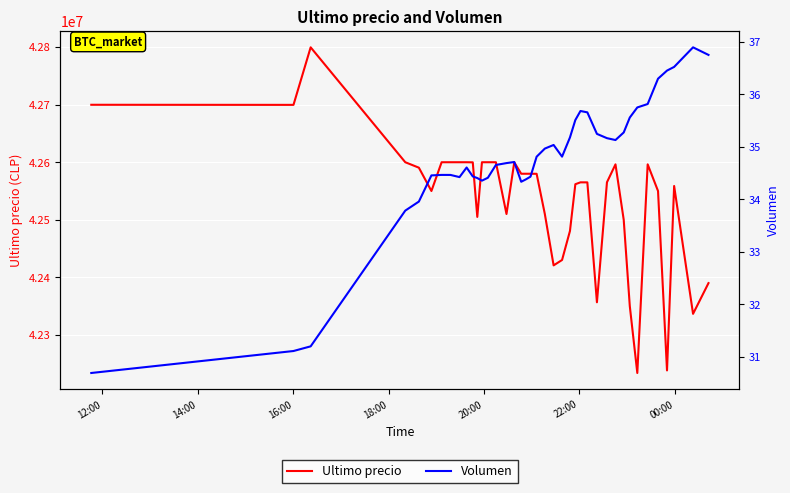

What is the maximum value for Ultimo precio?

42799603